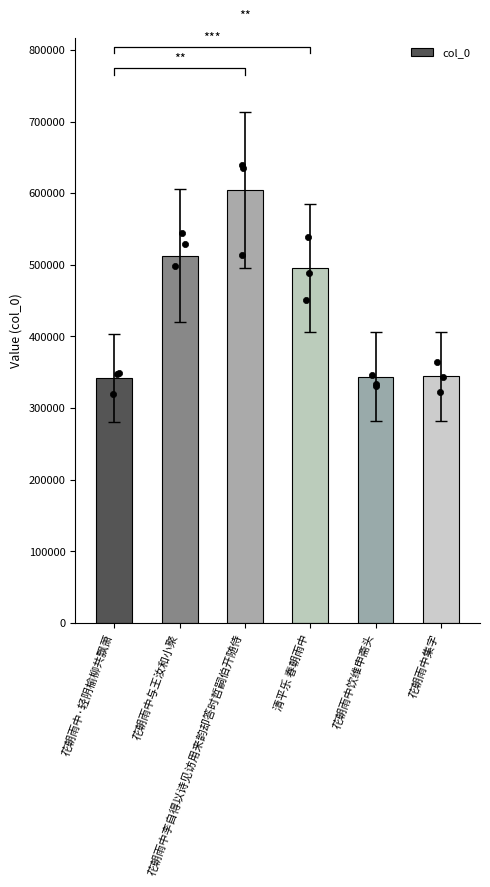

Between 花朝雨中集字 and 花朝雨中饮维申斋头, which is larger?

花朝雨中集字